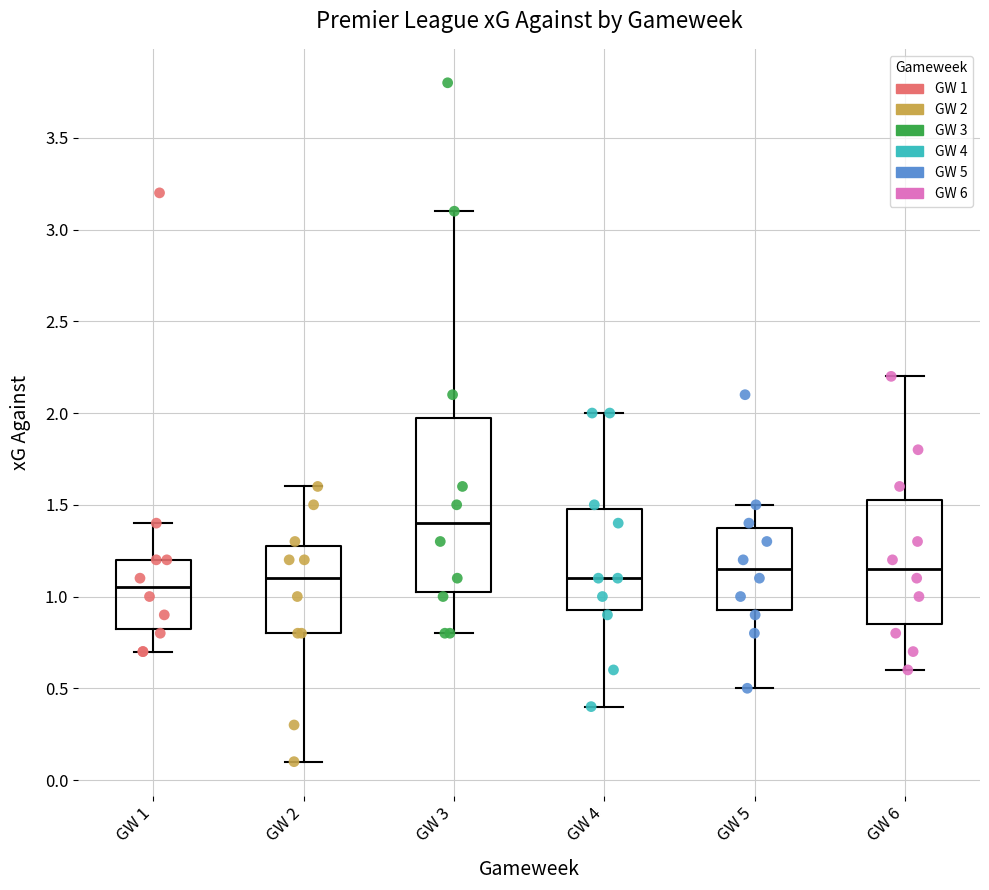

Comparing the boxes themselves (not the whiskers), which one is the tallest?

GW 3